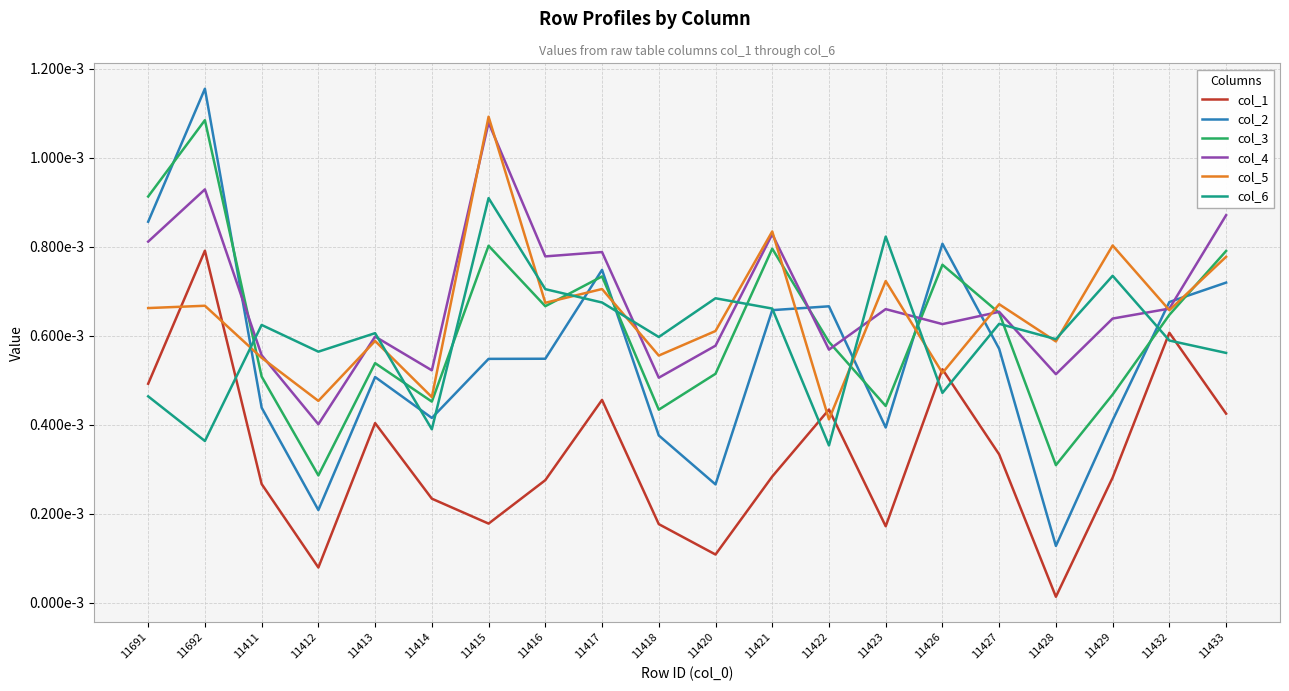

At which category does col_5 reach its first local peak?

11692